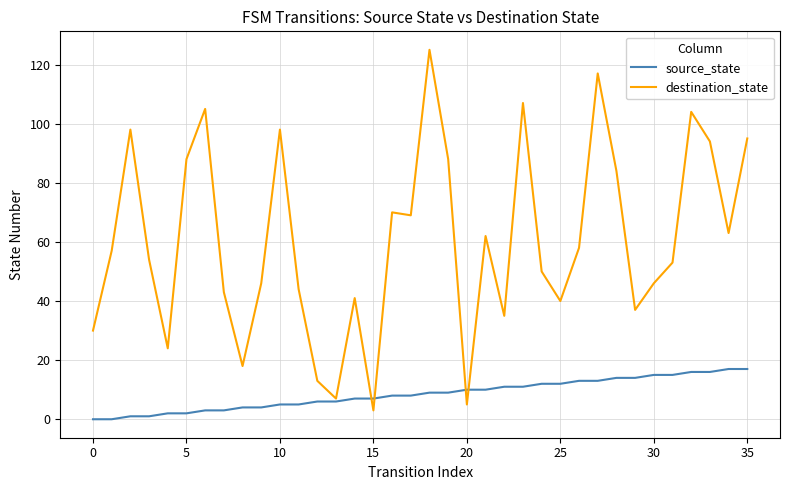

Which series has the largest range (max minus min)?

destination_state